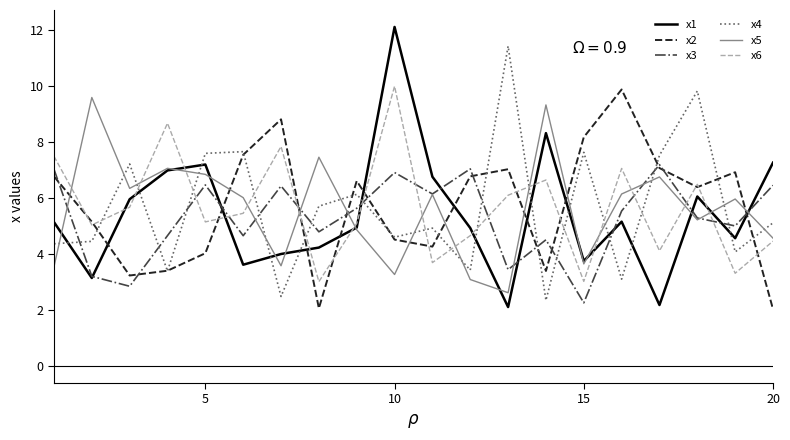

True or false: x2 and x5 cross at least once.

True